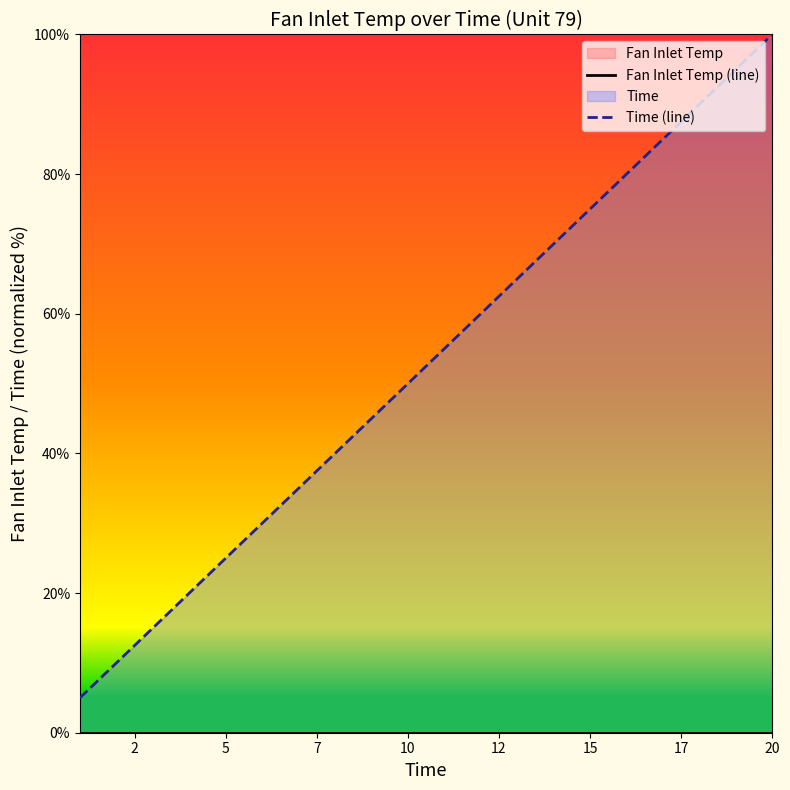

Rank the series at 5 from highest to lowest value.

Time (line), Fan Inlet Temp (line)